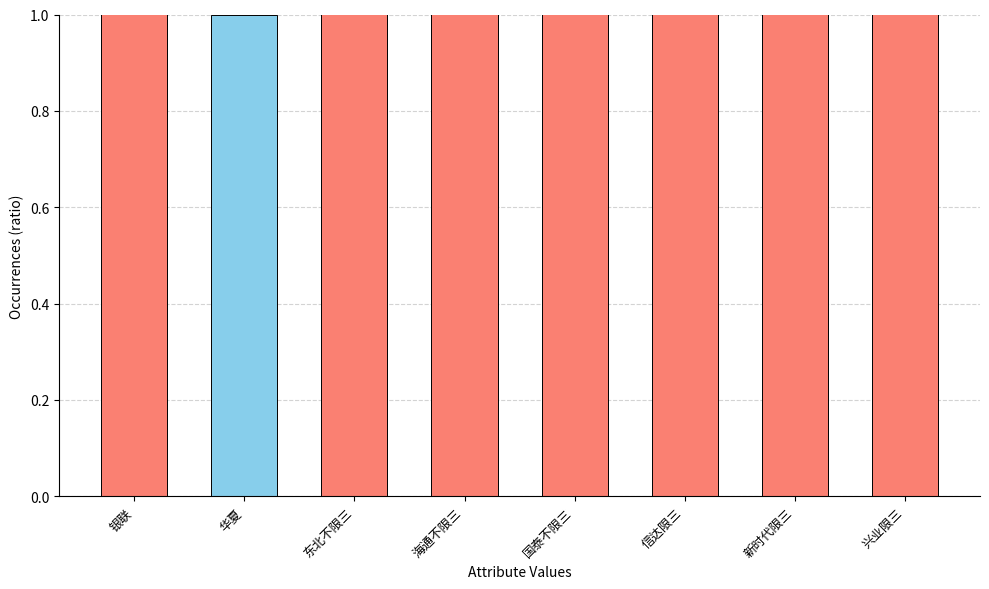

How many series are shown in this chart?

1